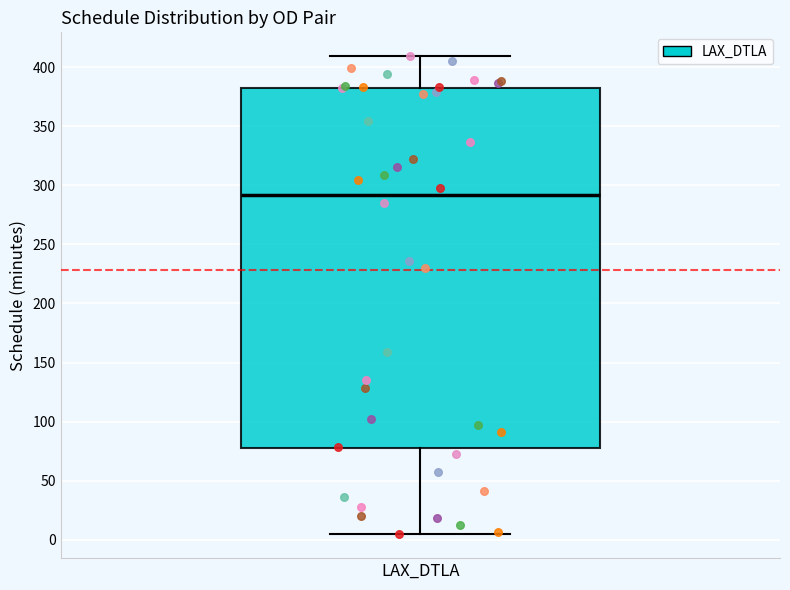

Where does the upper whisker of the box for LAX_DTLA end on the y-axis? The values are not printed on the chart, so give them approximately, as read against the axis.

410